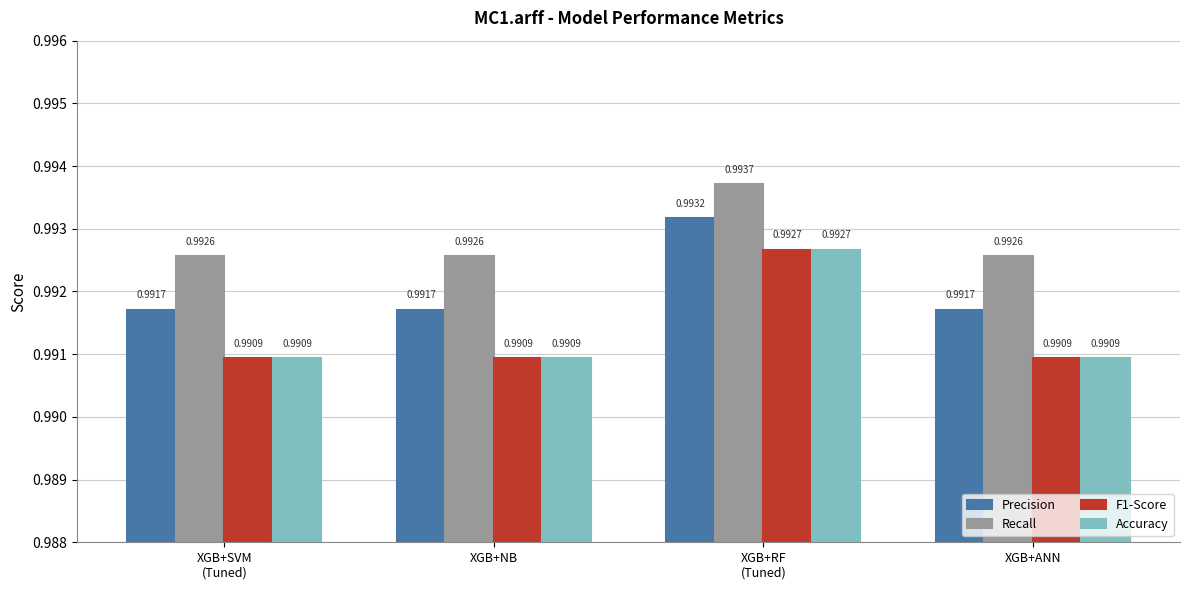

Which series has the largest total across all categories?

Recall